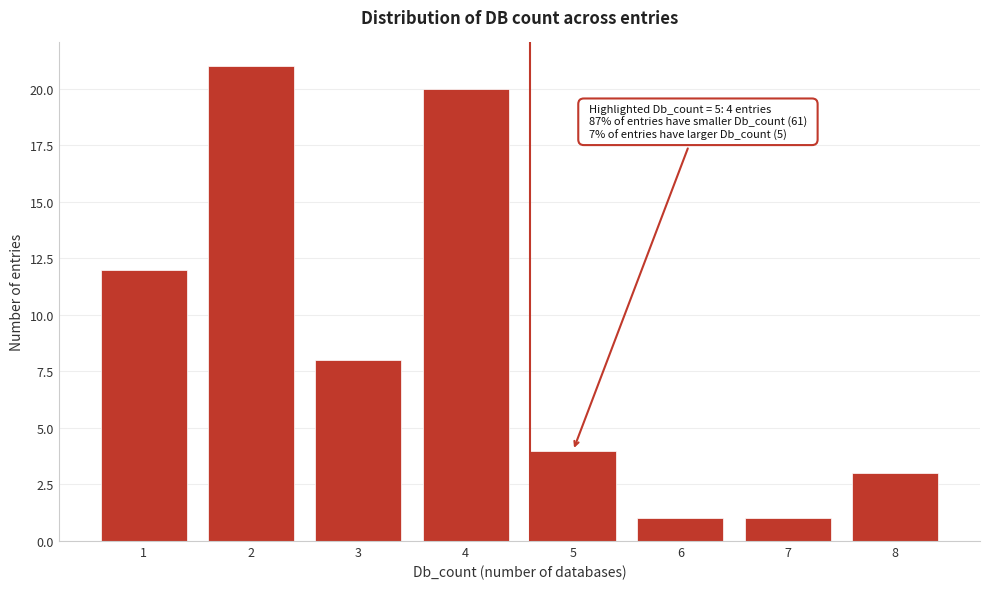

Reading left to right, what are all the values shown in this chart?

1=12	2=21	3=8	4=20	5=4	6=1	7=1	8=3